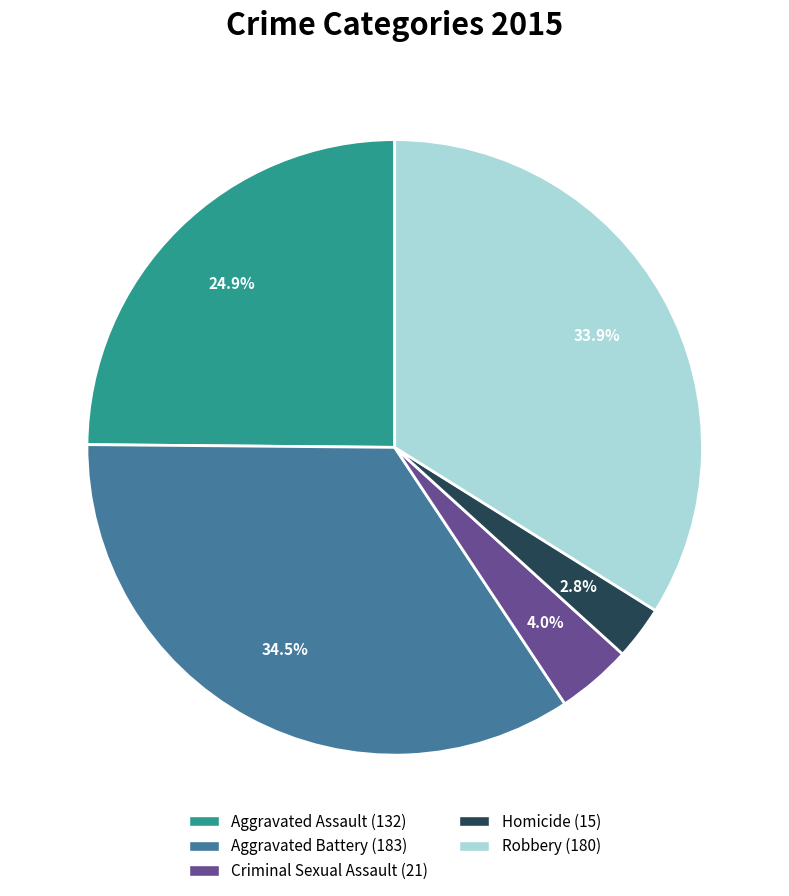

To the nearest percent, what is the average slice percentage?

20%